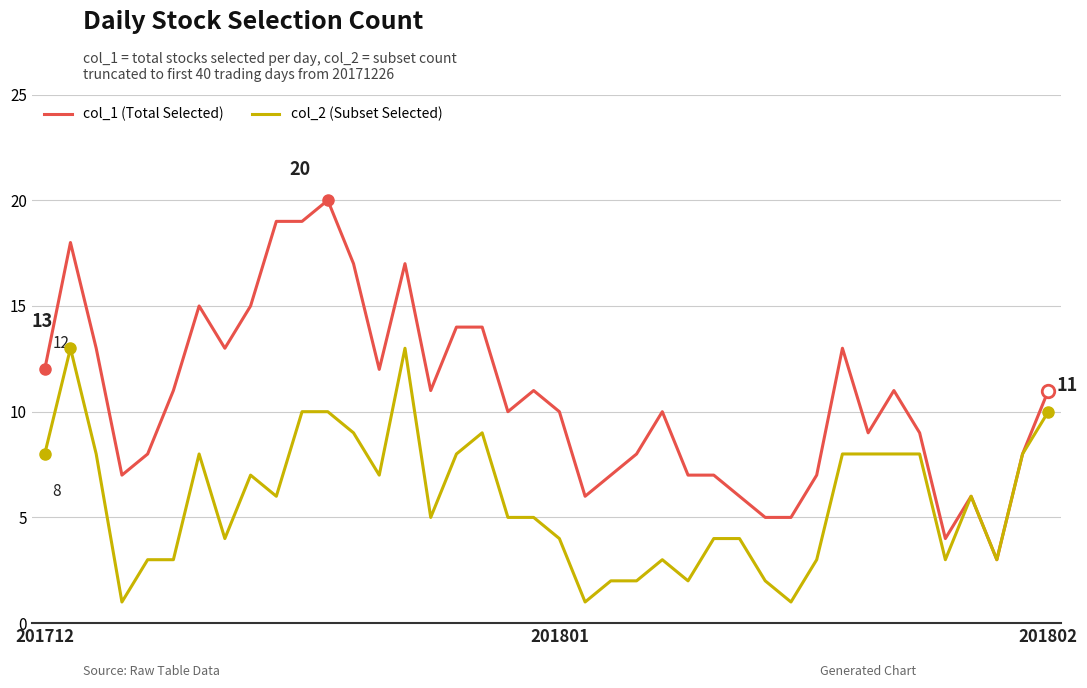

Which series has the largest range (max minus min)?

col_1 (Total Selected)